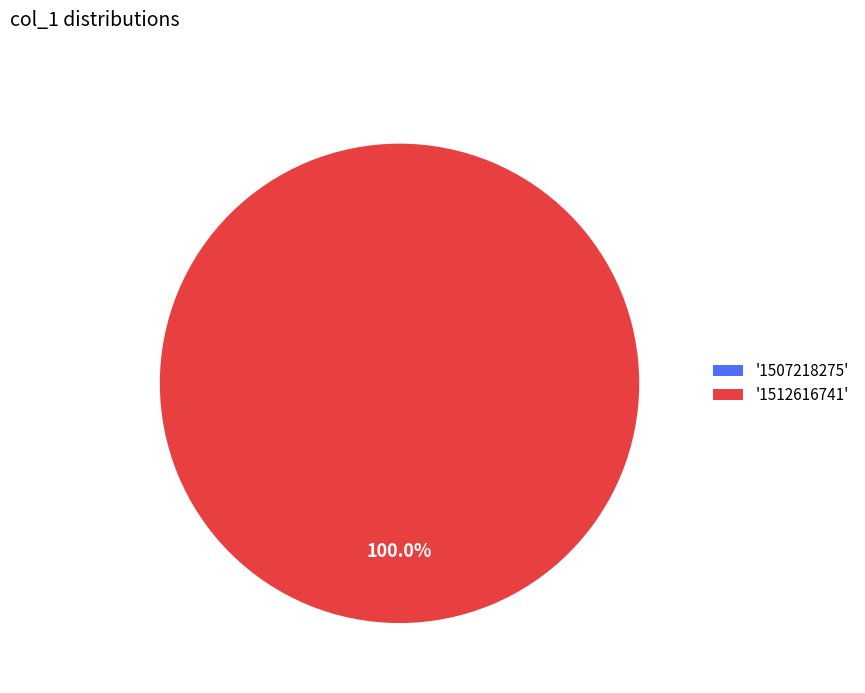

To the nearest percent, what is the average slice percentage?

50%